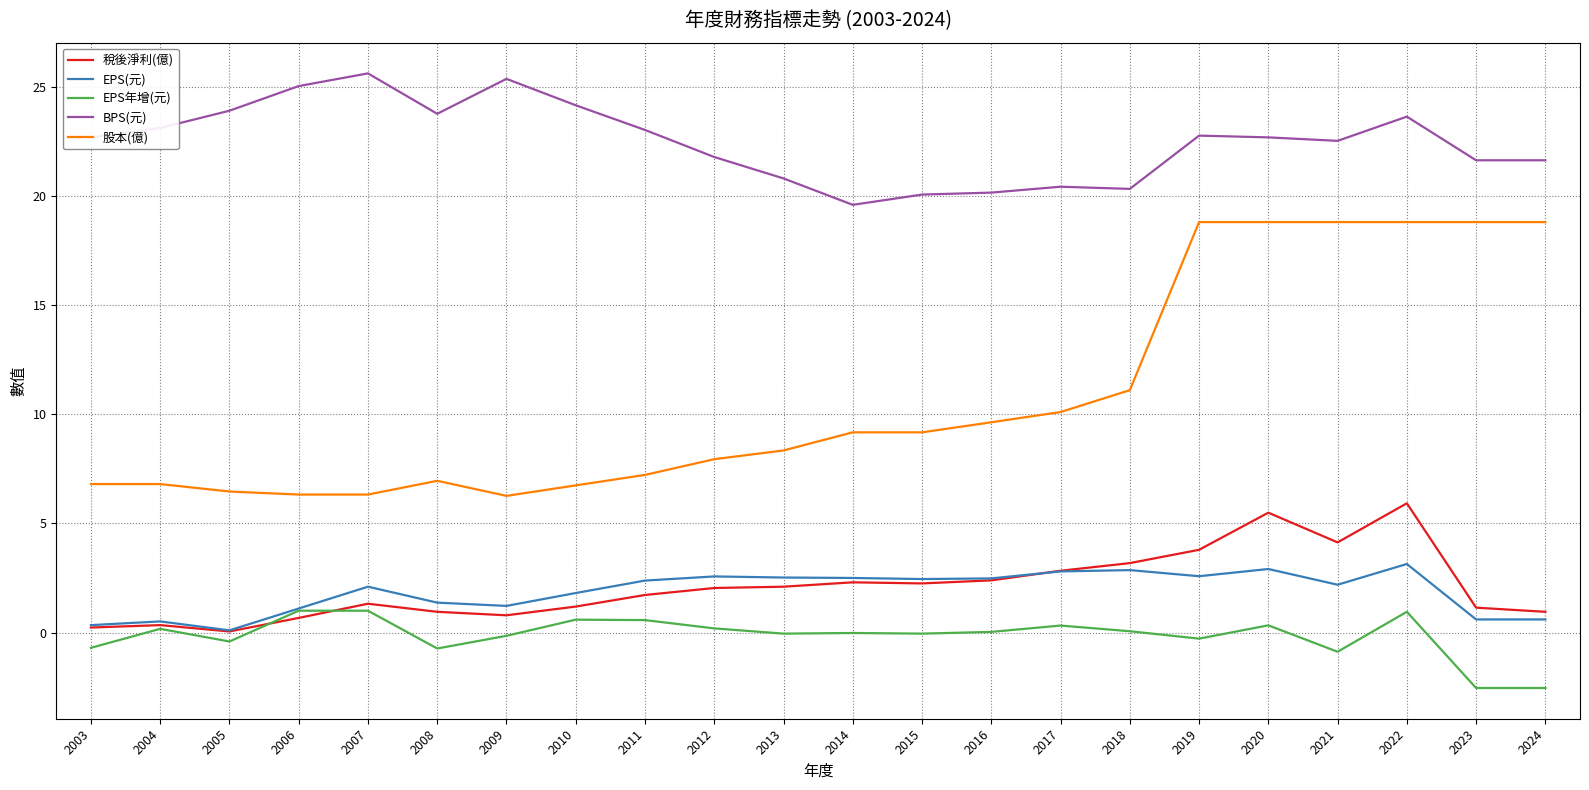

At which category does the chart reach its peak across all series?

2007